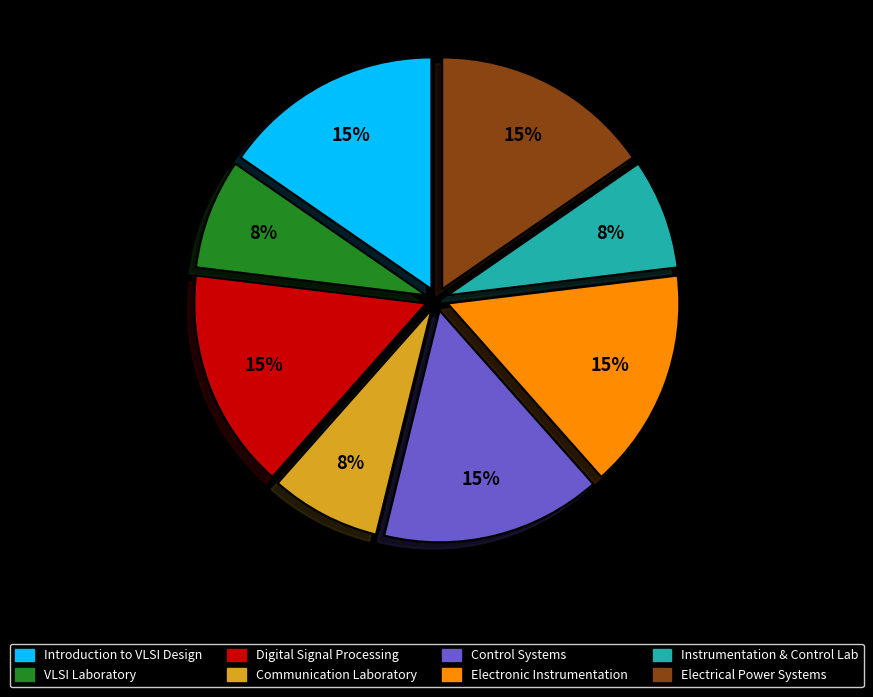

Is there any slice that represents more than half of the pie?

No